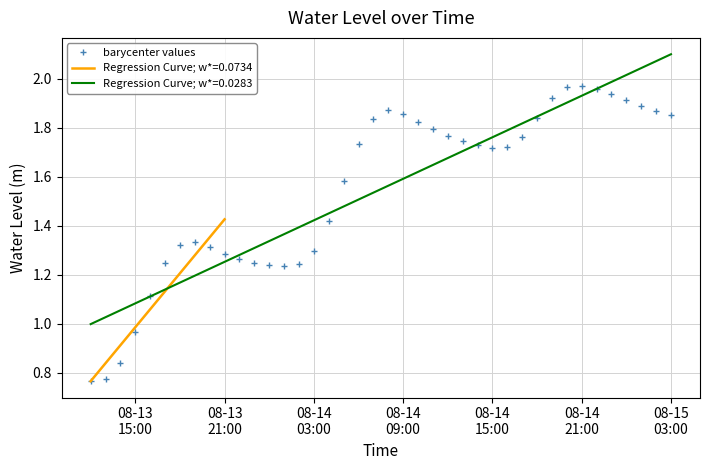

The value at 08-13
15:00 is 1.1. True or false?

False